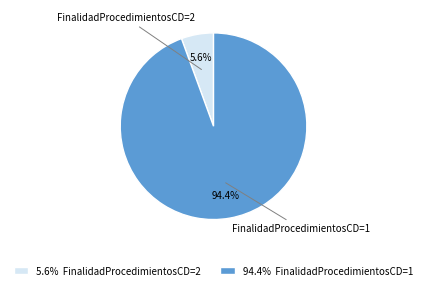

Which category has the smallest portion of the pie?

FinalidadProcedimientosCD=2